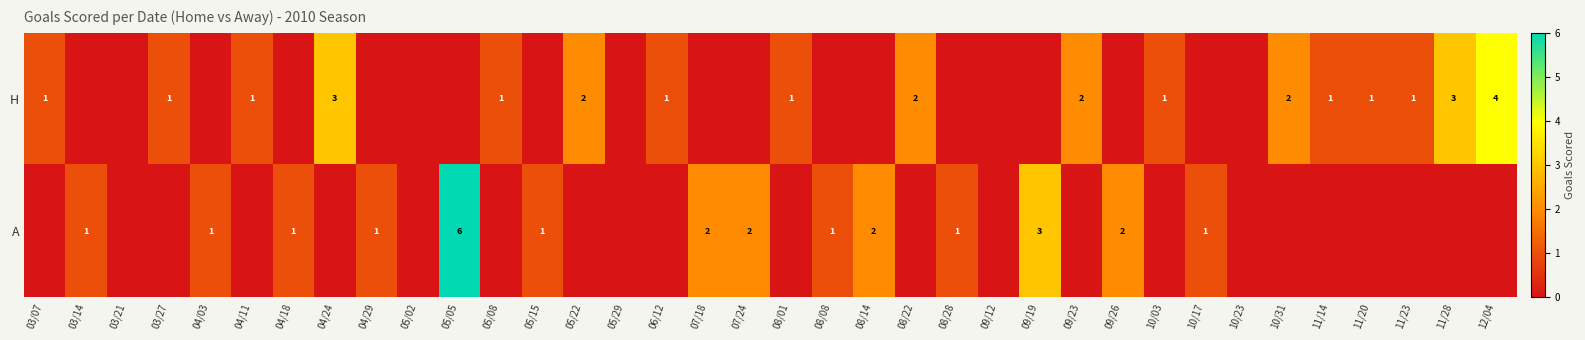

Is it true that H equals 1 at 08/01?

True